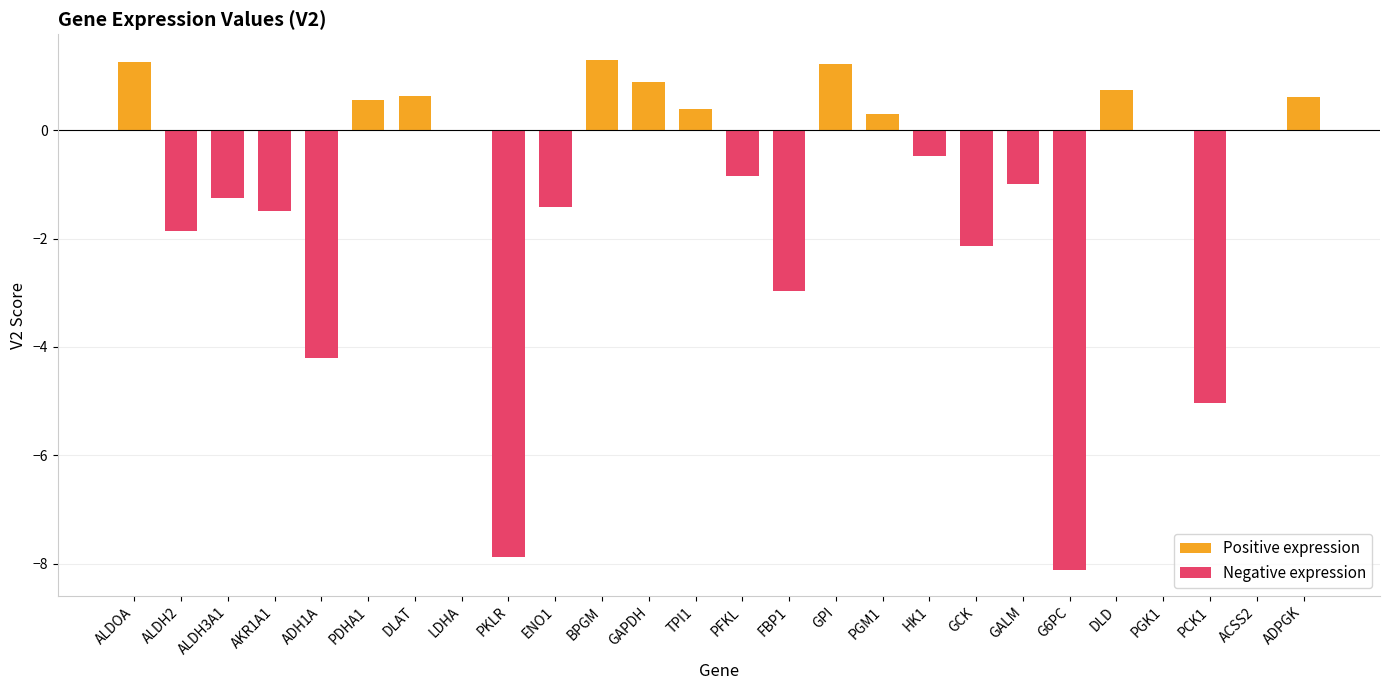

The Negative expression series shows -6.8 at PCK1. True or false?

False